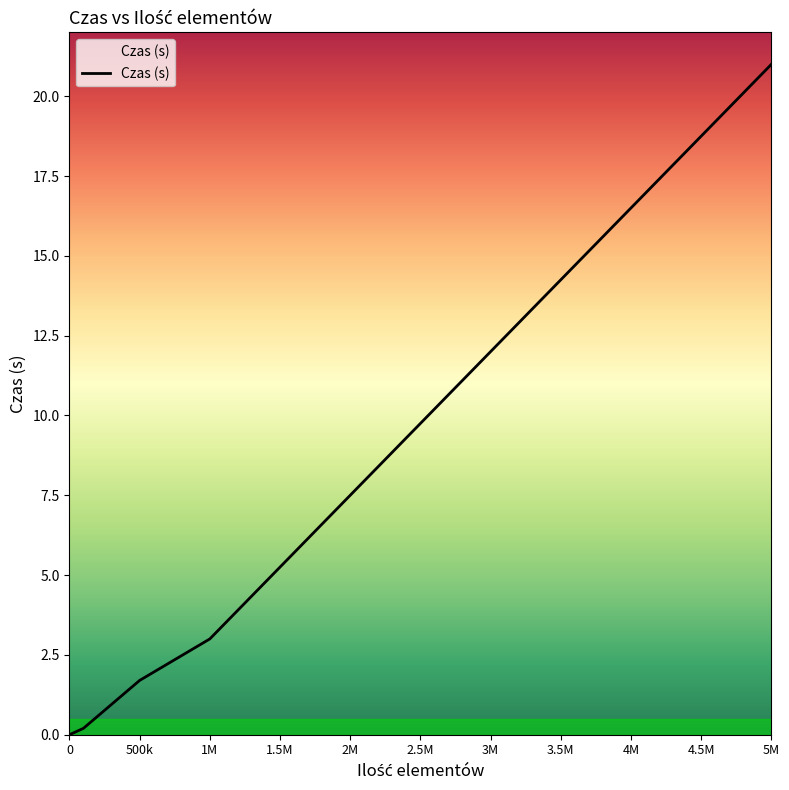

How many lines are shown in the chart?

1